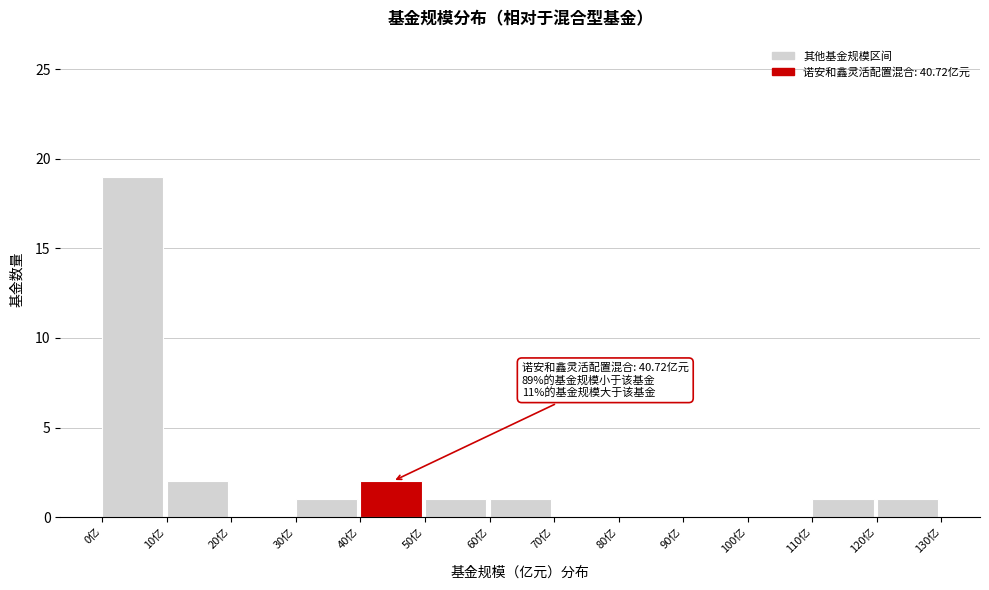

Over which range of the x-axis is the bar tallest?

0 to 10